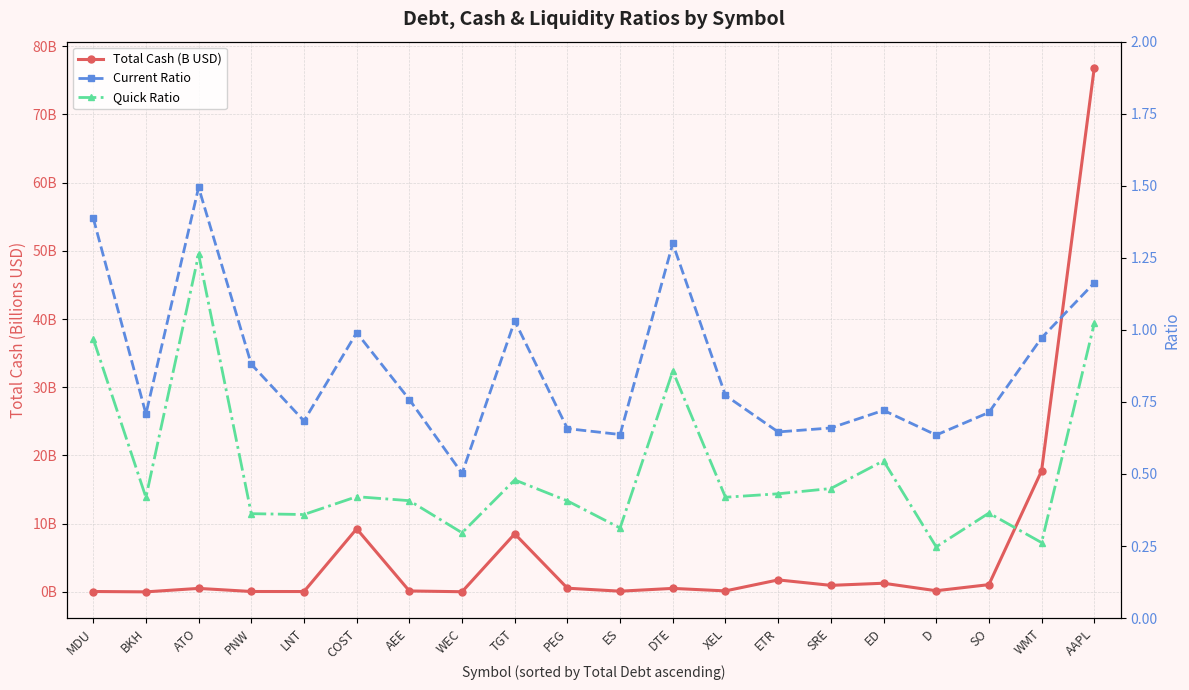

Is this an area chart (filled region under the line)?

No